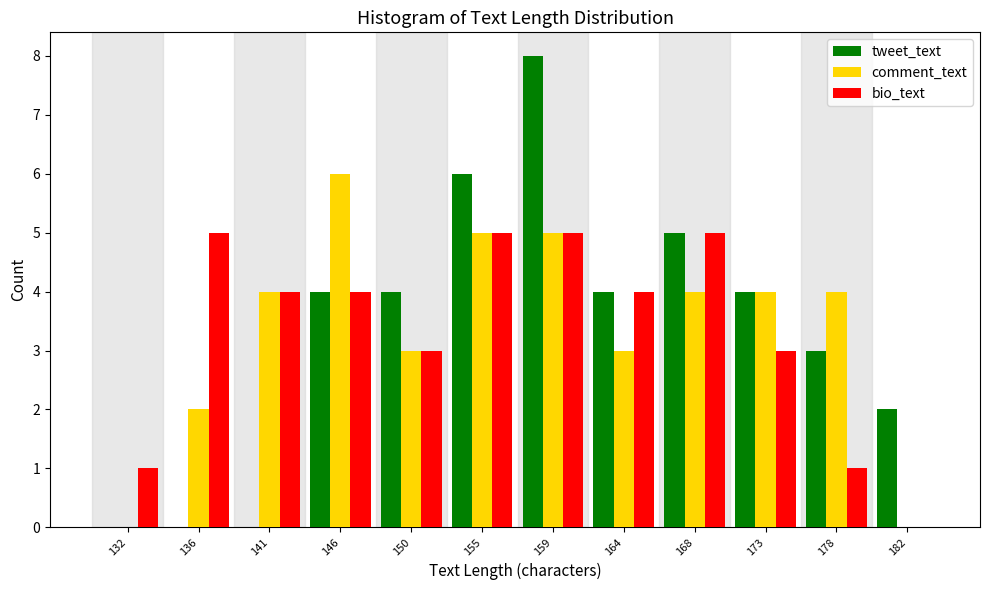

What is the approximate value of bio_text at 159?

5